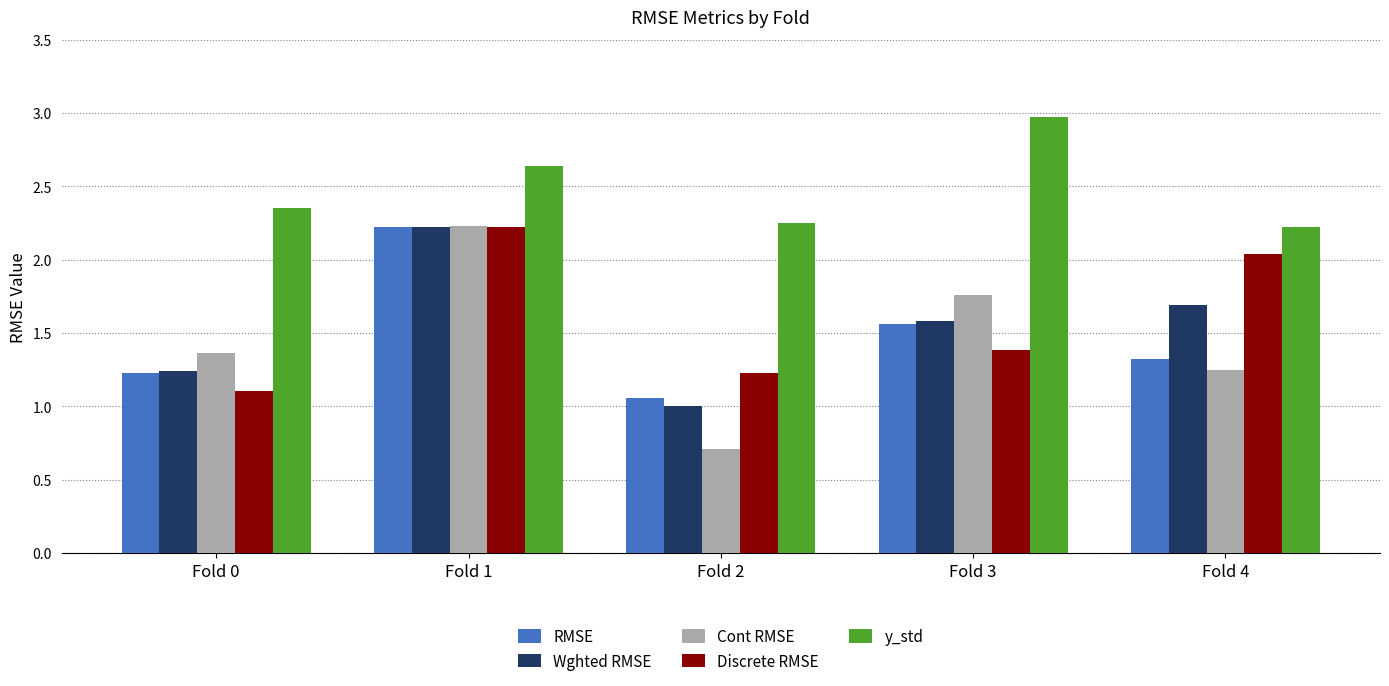

Which category has the highest value in the y_std series?

Fold 3